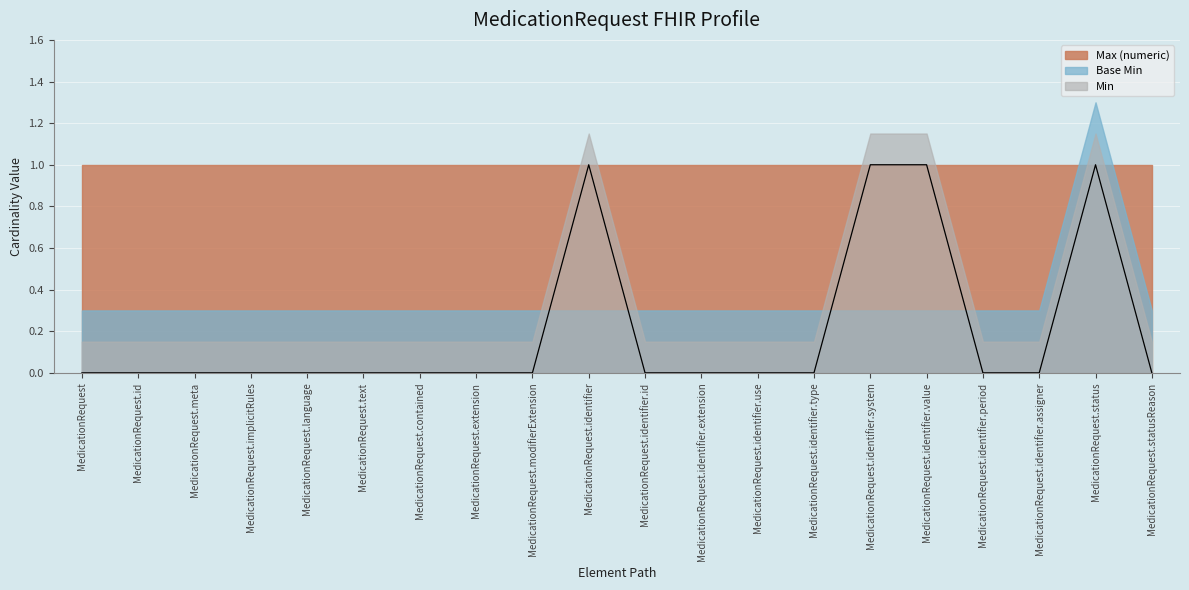

At which label does Max (numeric) reach its peak?

MedicationRequest